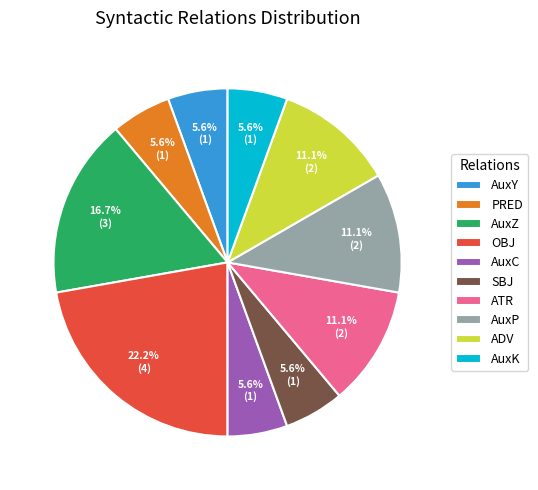

How much of the chart is everything except SBJ?

94.4%